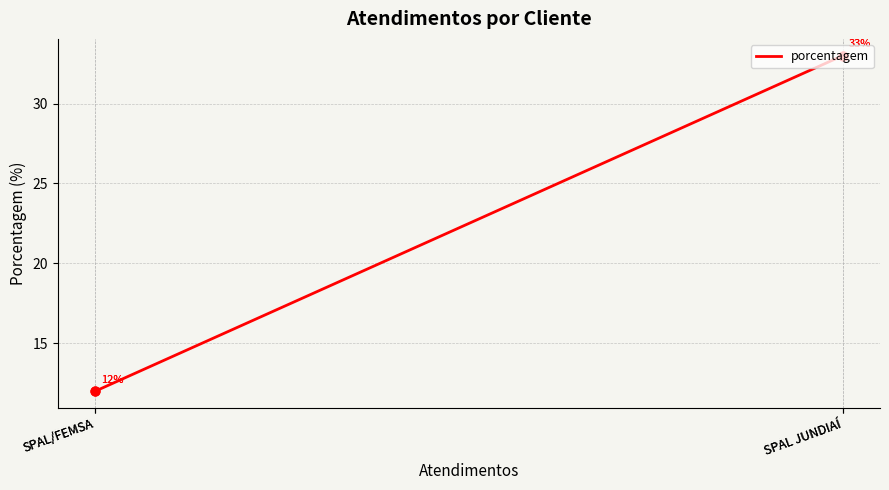

What is the change in value from SPAL JUNDIAÍ to SPAL/FEMSA?

-21